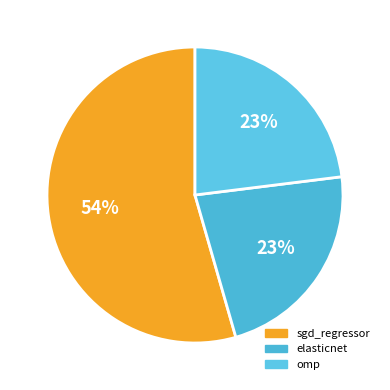

Between sgd_regressor and omp, which is larger?

sgd_regressor